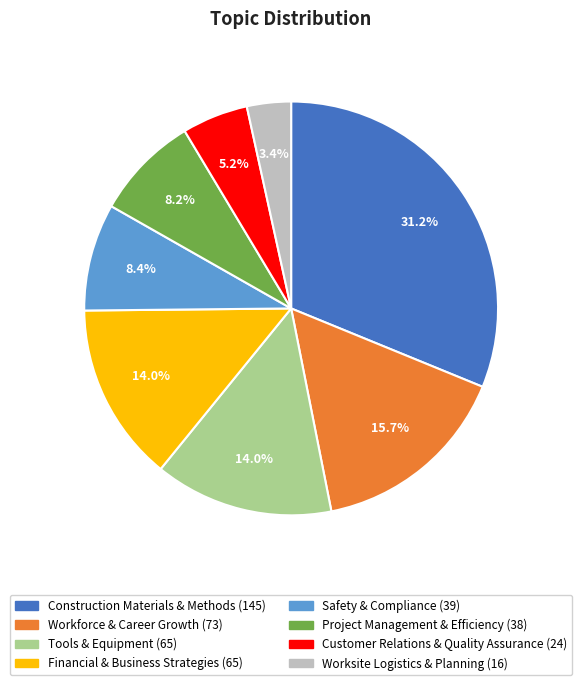

To the nearest percent, what portion does Tools & Equipment represent?

14%